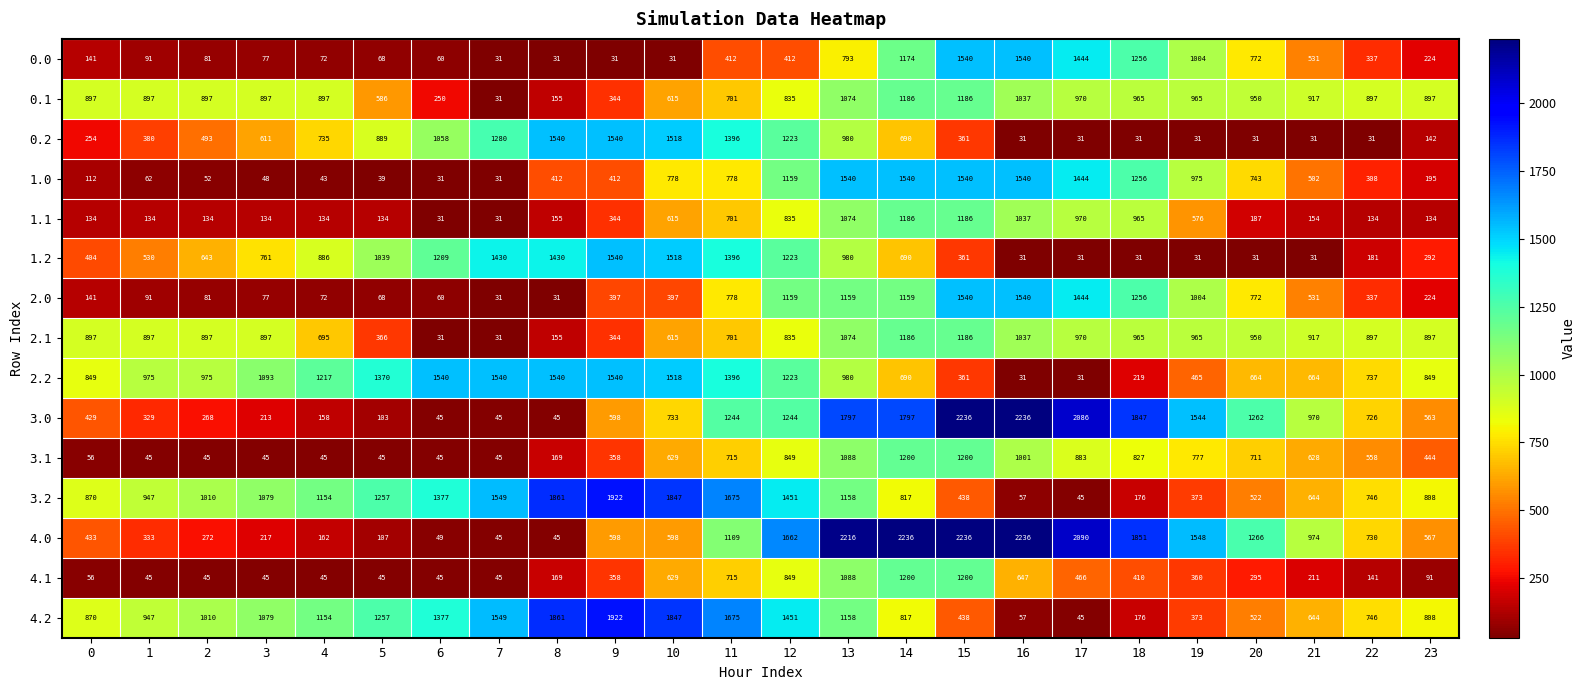

Between 6 and 23, which series saw the biggest shift?

1.2